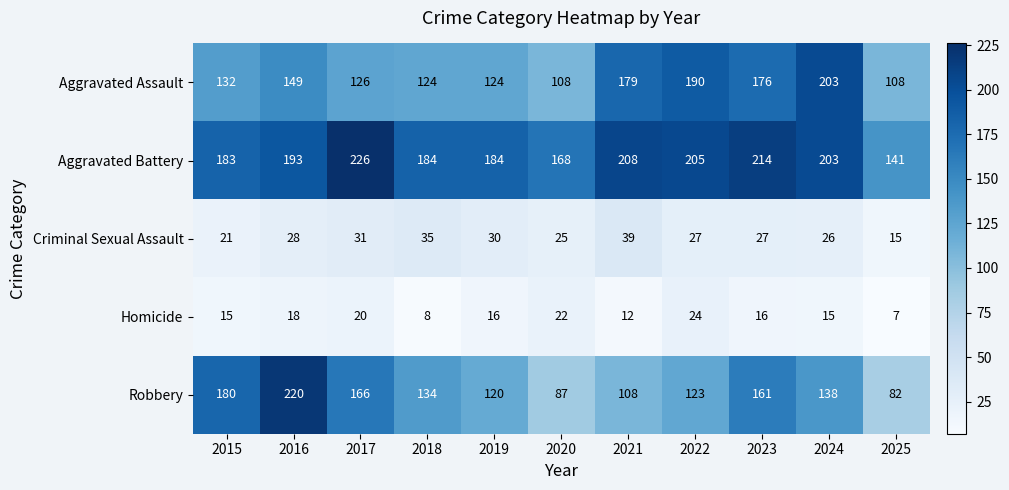

Rank the series by their maximum value, from highest to lowest.

Aggravated Battery, Robbery, Aggravated Assault, Criminal Sexual Assault, Homicide